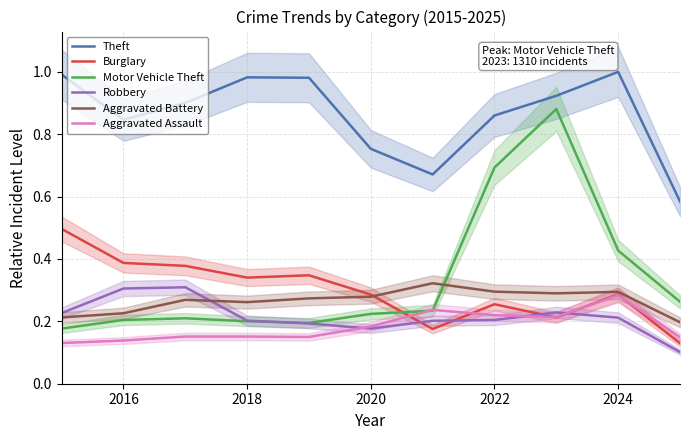

True or false: Theft and Burglary intersect in this chart.

False